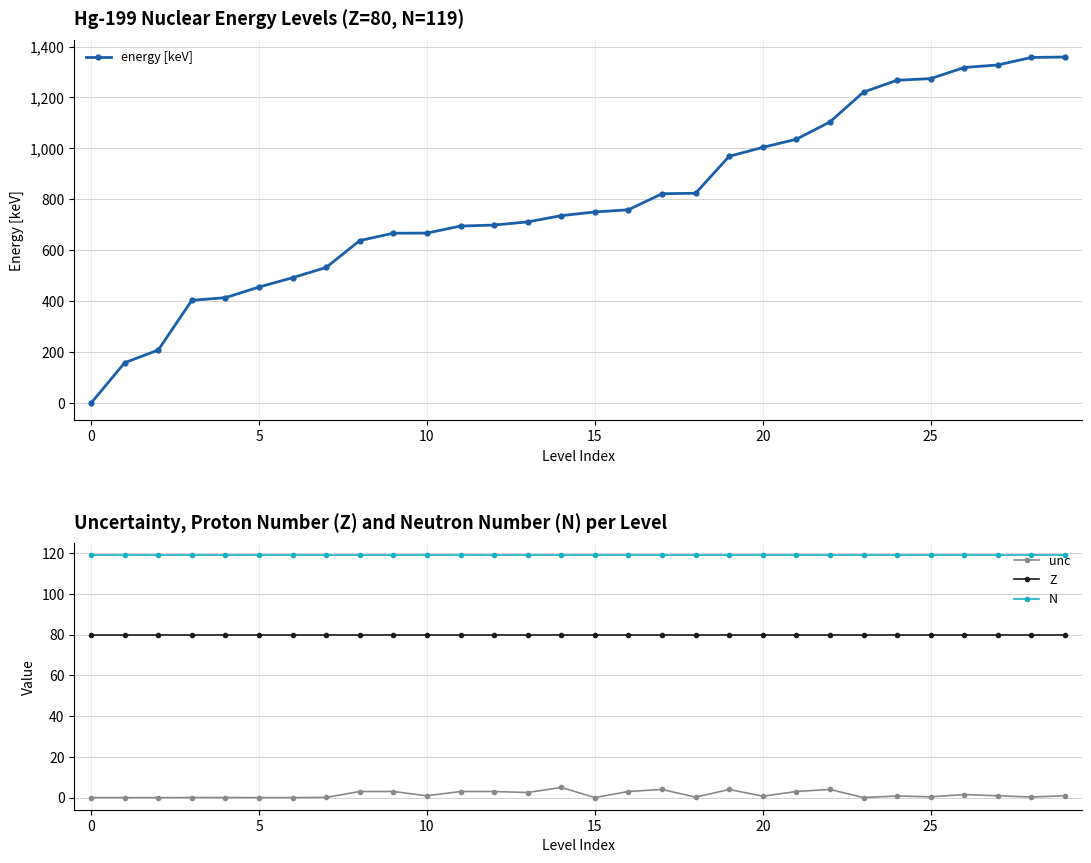

How many interior local peaks does the unc series have?

7